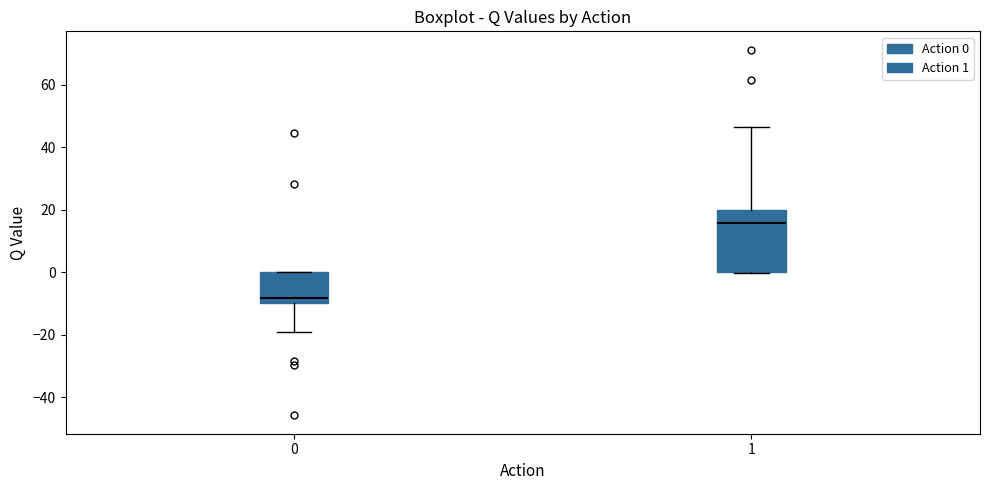

Reading left to right, transcribe this box plot: for each box, give where its median line is, the range the box spans, and where its two whiskers end, as read against the y-axis. The values are not printed on the chart, so give them approximately, as read against the axis.

0: median -8, box -10 to 0, whiskers -20 to 0
1: median 16, box 0 to 20, whiskers 0 to 46